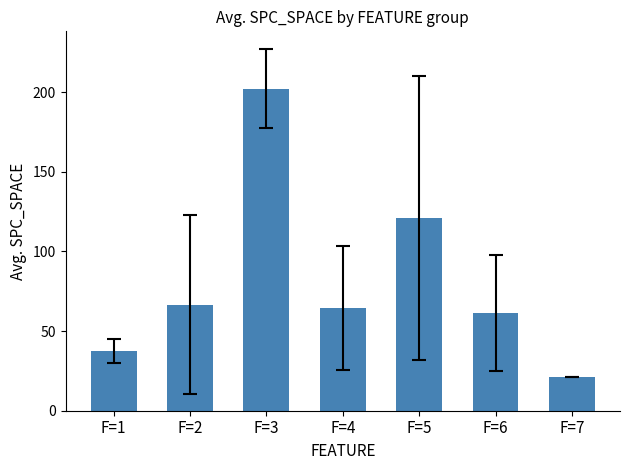

Reading right to left, list all the values displayed in this chart.

F=7=21.0	F=6=61.3	F=5=121.0	F=4=64.8	F=3=202.3	F=2=66.7	F=1=37.4